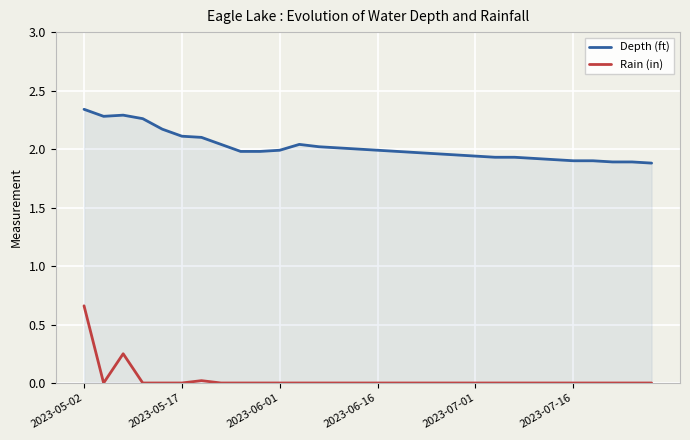

True or false: Rain (in) and Depth (ft) cross at least once.

False